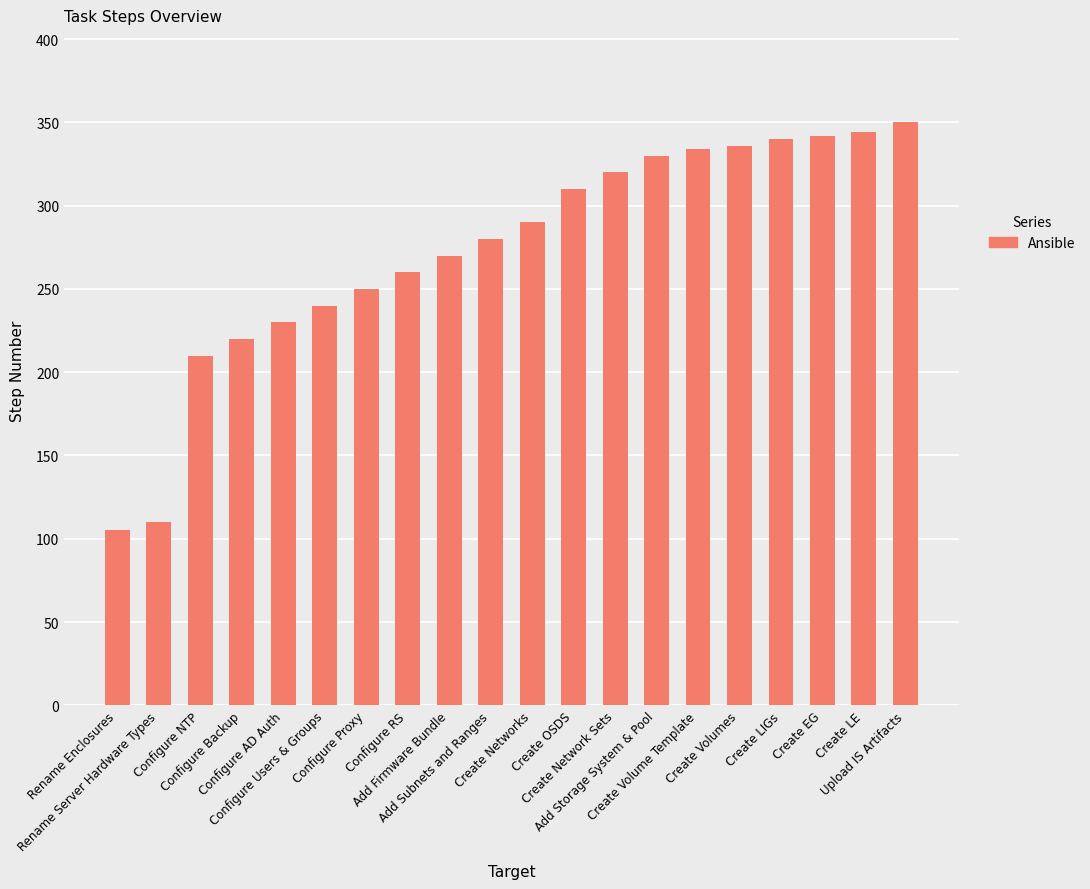

What is the difference between the maximum and minimum values?

245